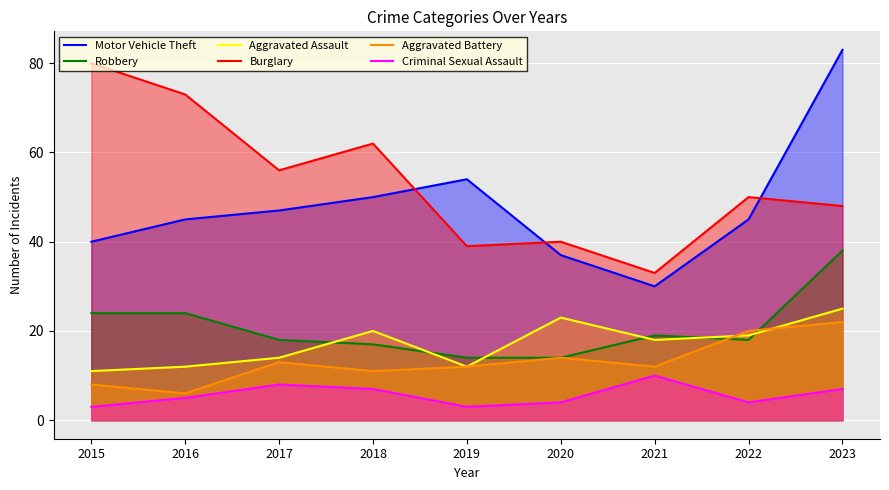

The Robbery series shows 17 at 2018. True or false?

True